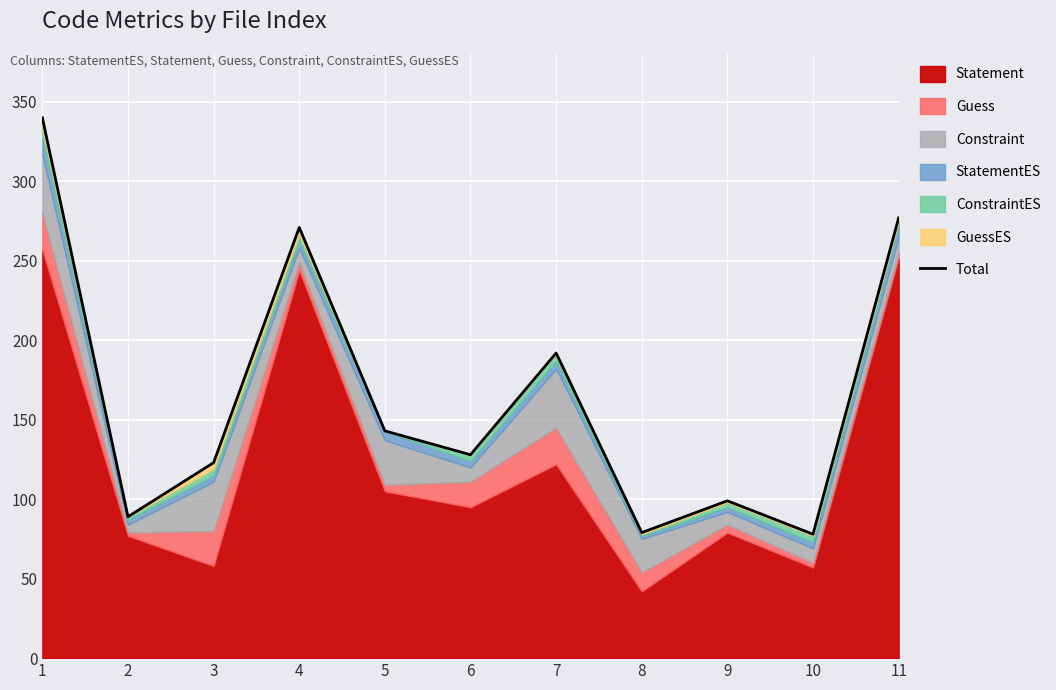

What is the sum of all values?

1819